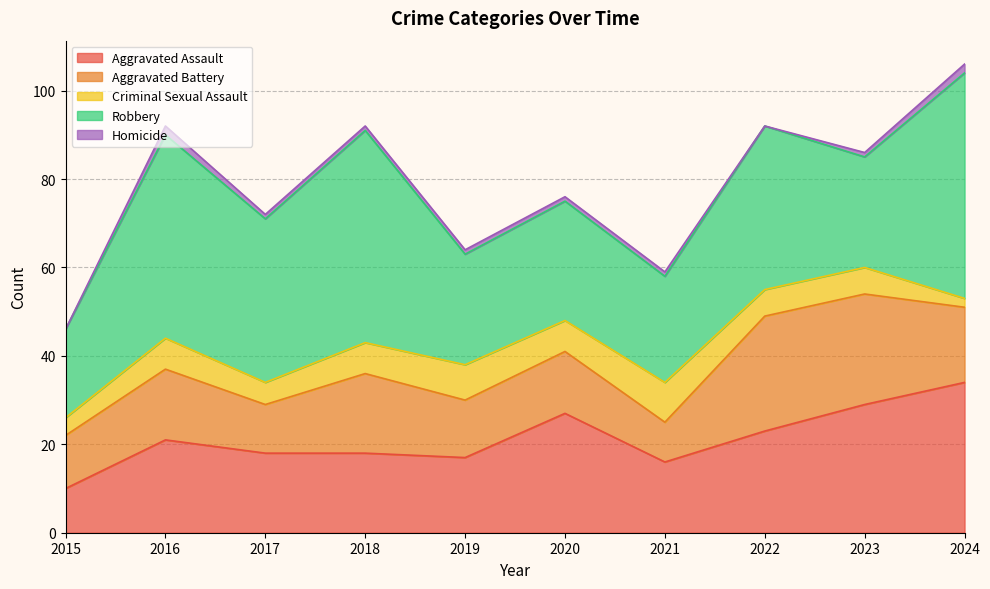

True or false: Aggravated Battery and Criminal Sexual Assault intersect in this chart.

False